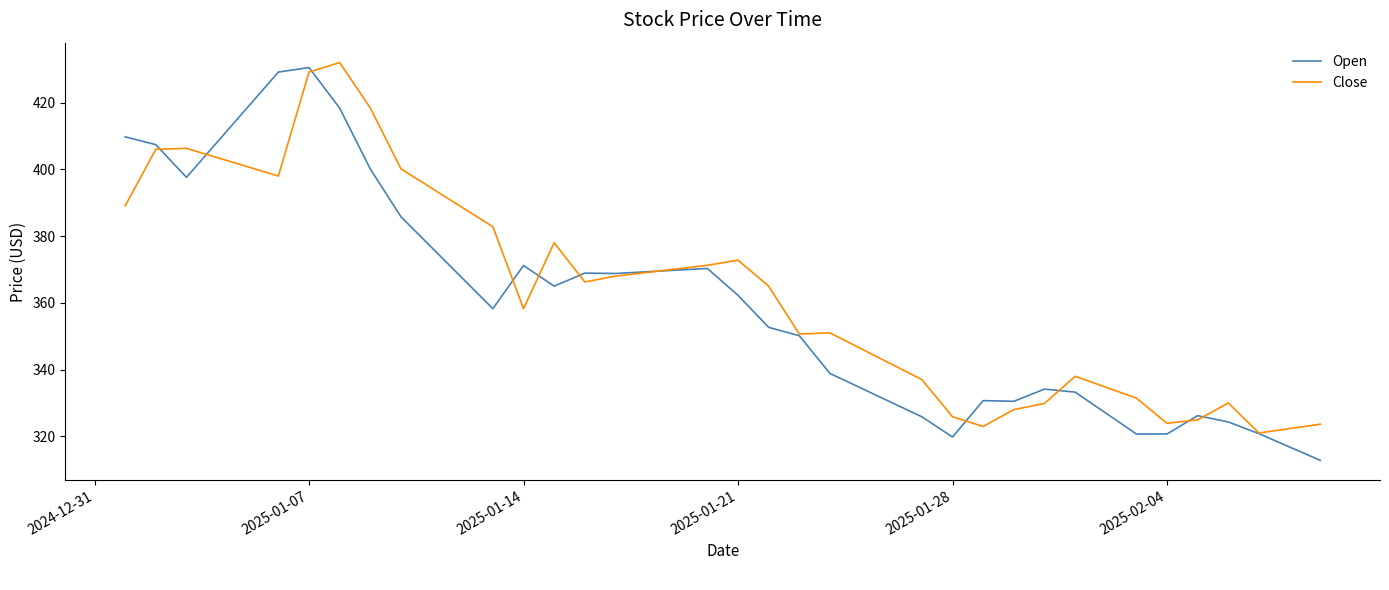

True or false: Open has more than 1 interior local peaks.

True